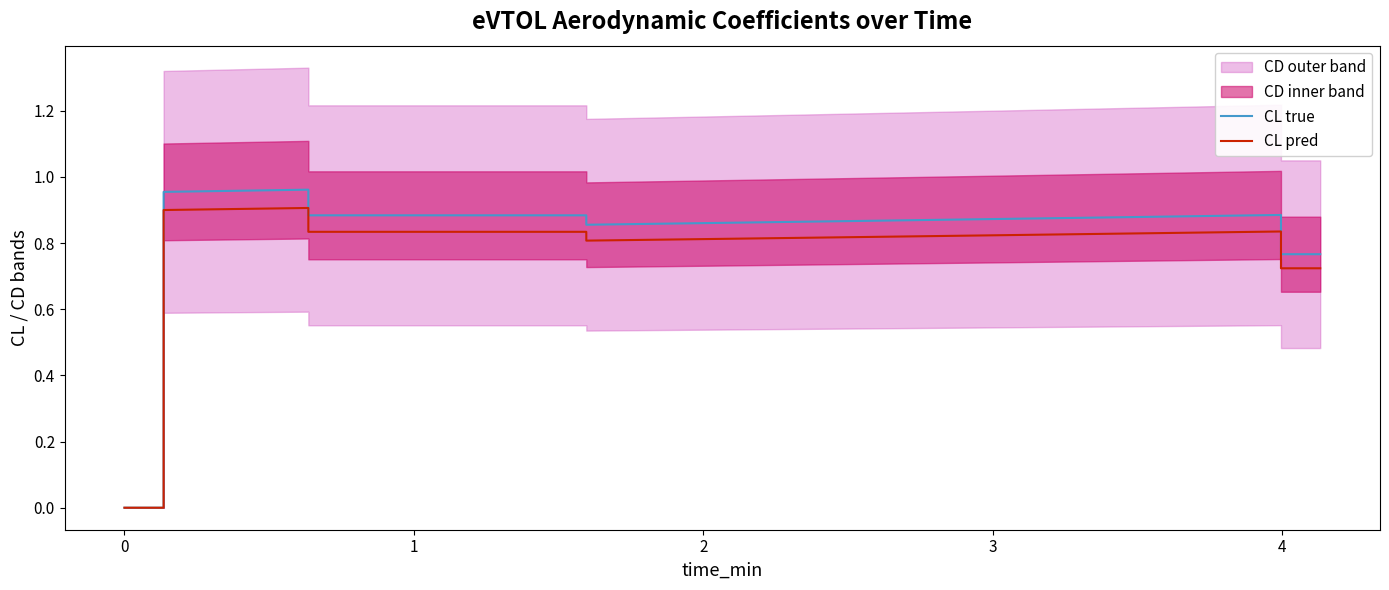

True or false: CL true and CL pred intersect in this chart.

False